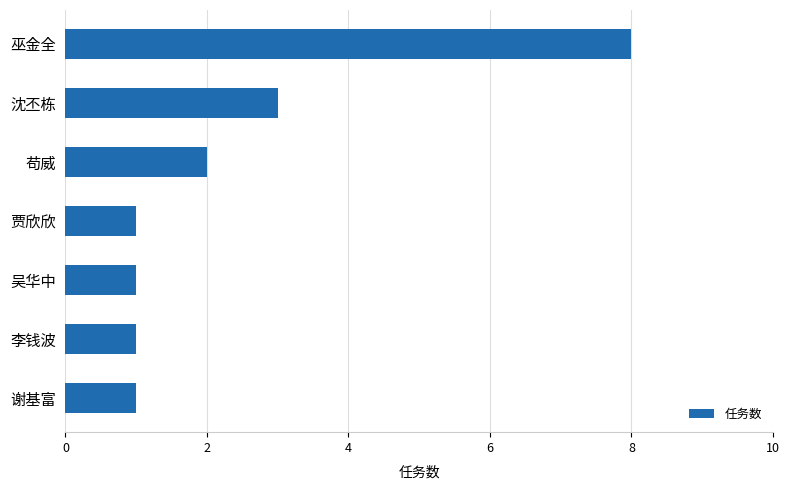

At which category does the chart reach its peak across all series?

巫金全